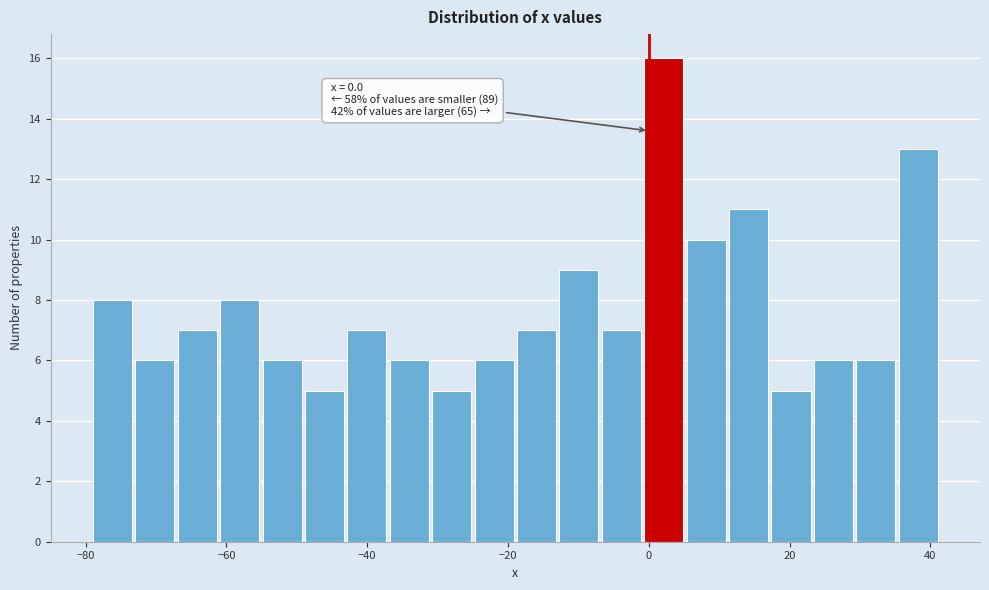

Around what value on the x-axis is the tallest bar? Give the approximate position of its centre, as read against the axis.

2